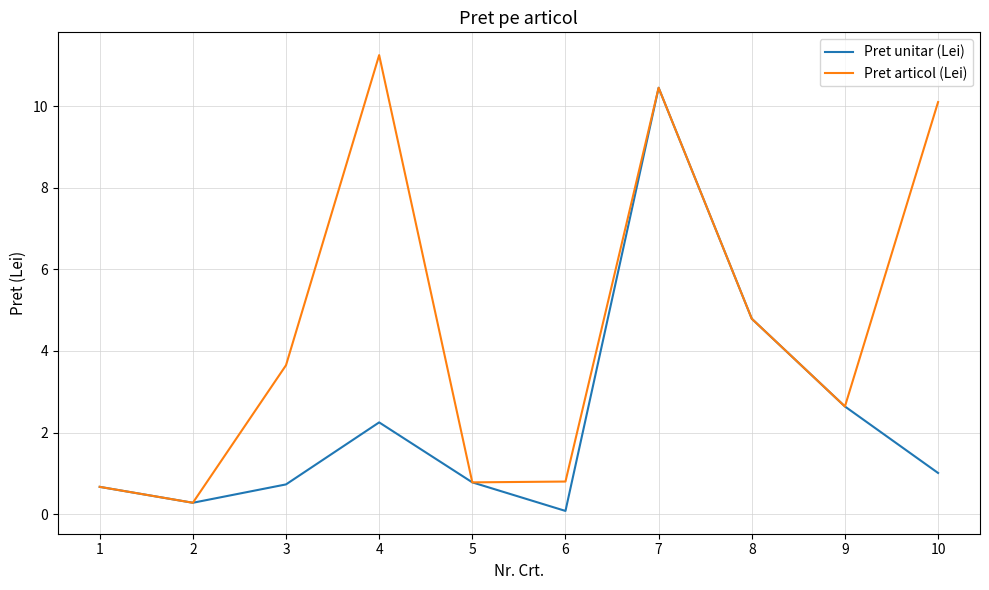

Which label corresponds to the largest value in the chart?

4